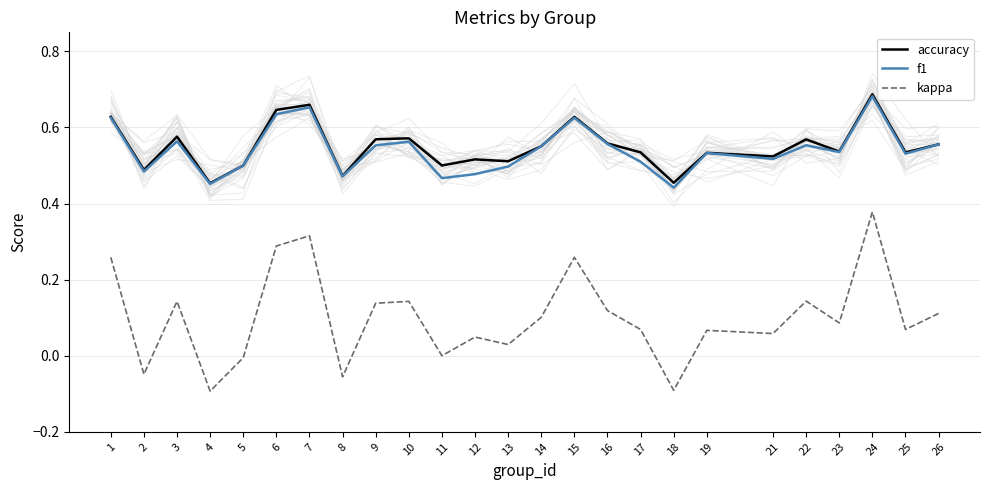

What is the sum of the kappa values at 16 and 5?

0.1